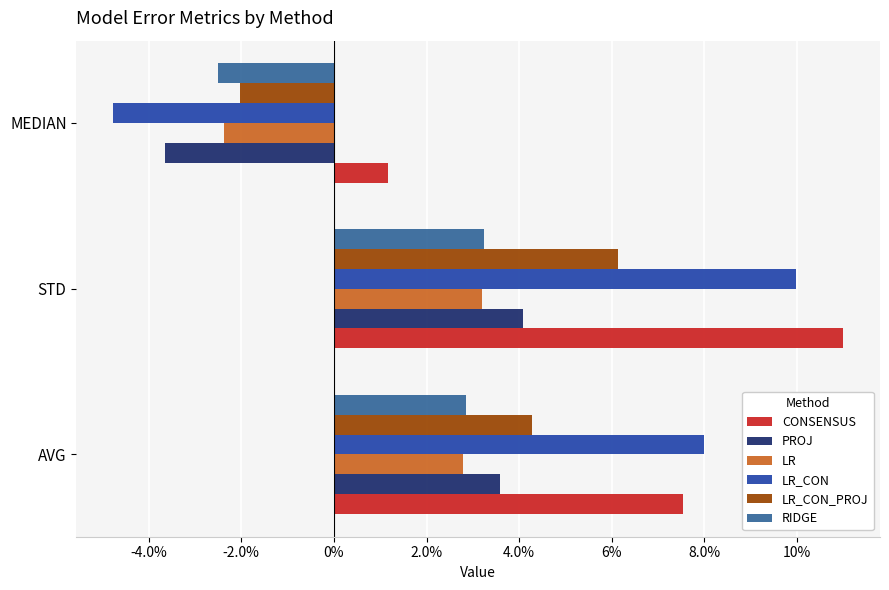

What are all the series names shown in the legend?

CONSENSUS, PROJ, LR, LR_CON, LR_CON_PROJ, RIDGE